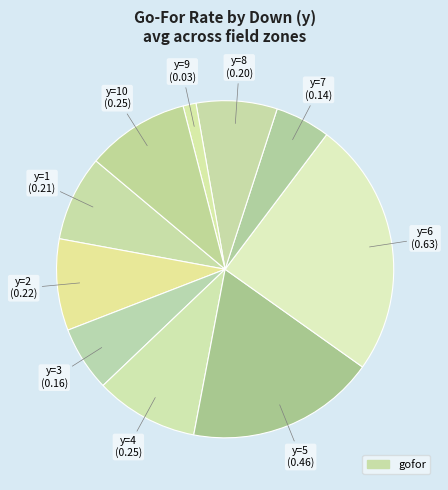

How many segments does this pie chart have?

10